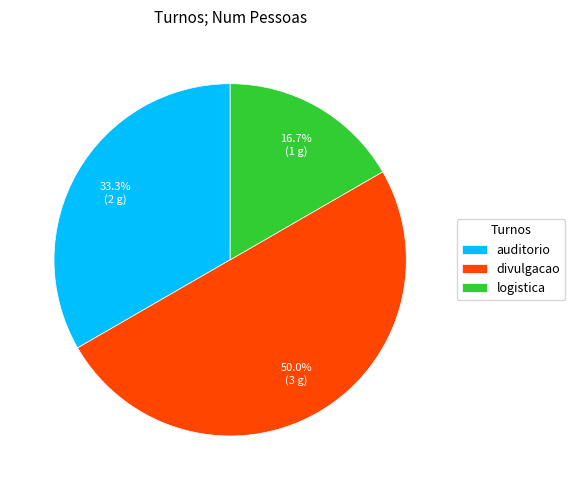

What percentage do divulgacao and auditorio together represent?

83.3%